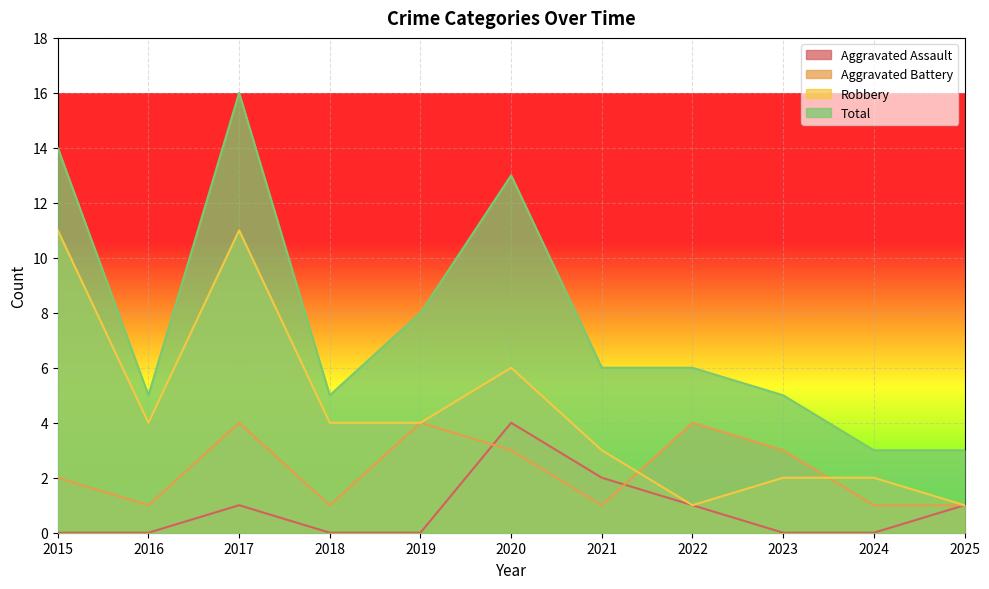

Between 2018 and 2021, which is larger?

2021